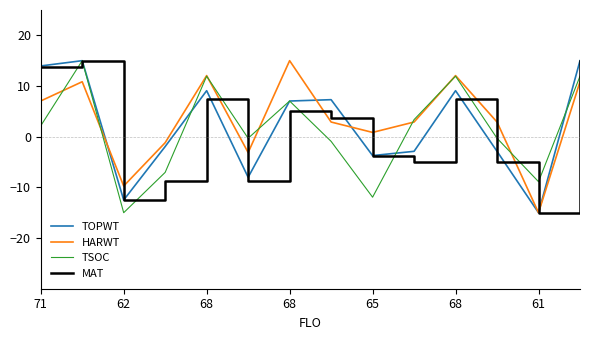

What is the highest value of the TOPWT series?

15.0